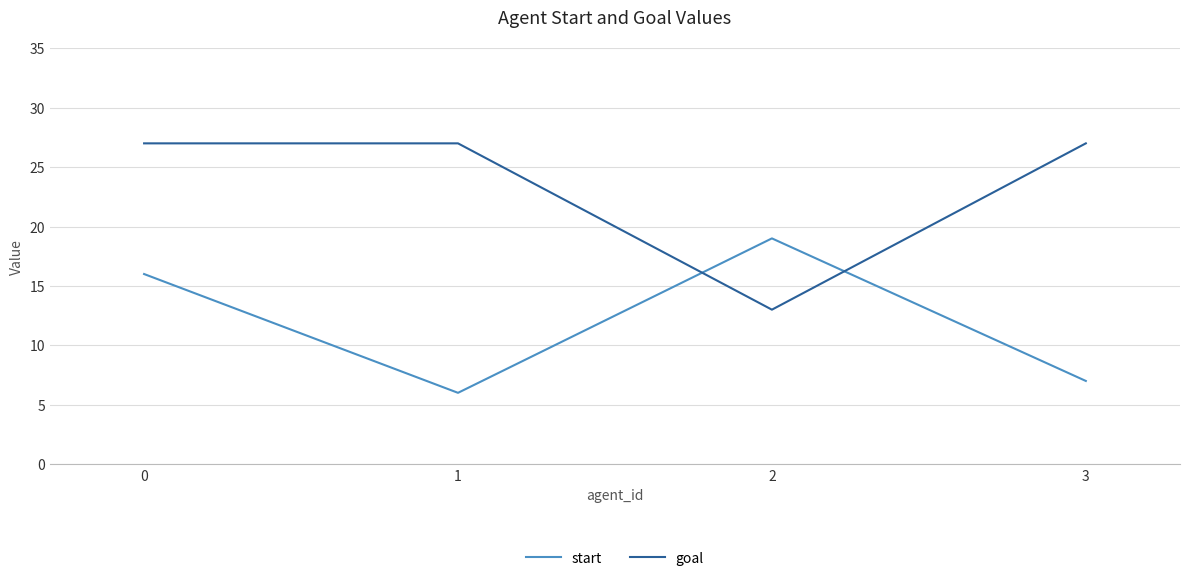

At which label does goal reach its minimum?

2